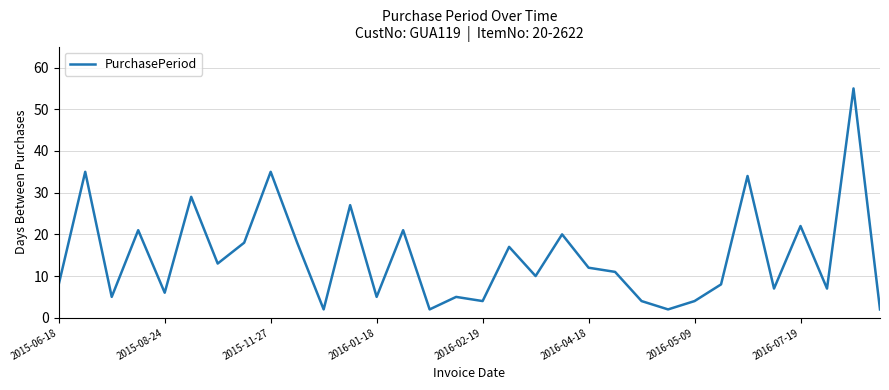

What is the difference between the maximum and minimum values?

53